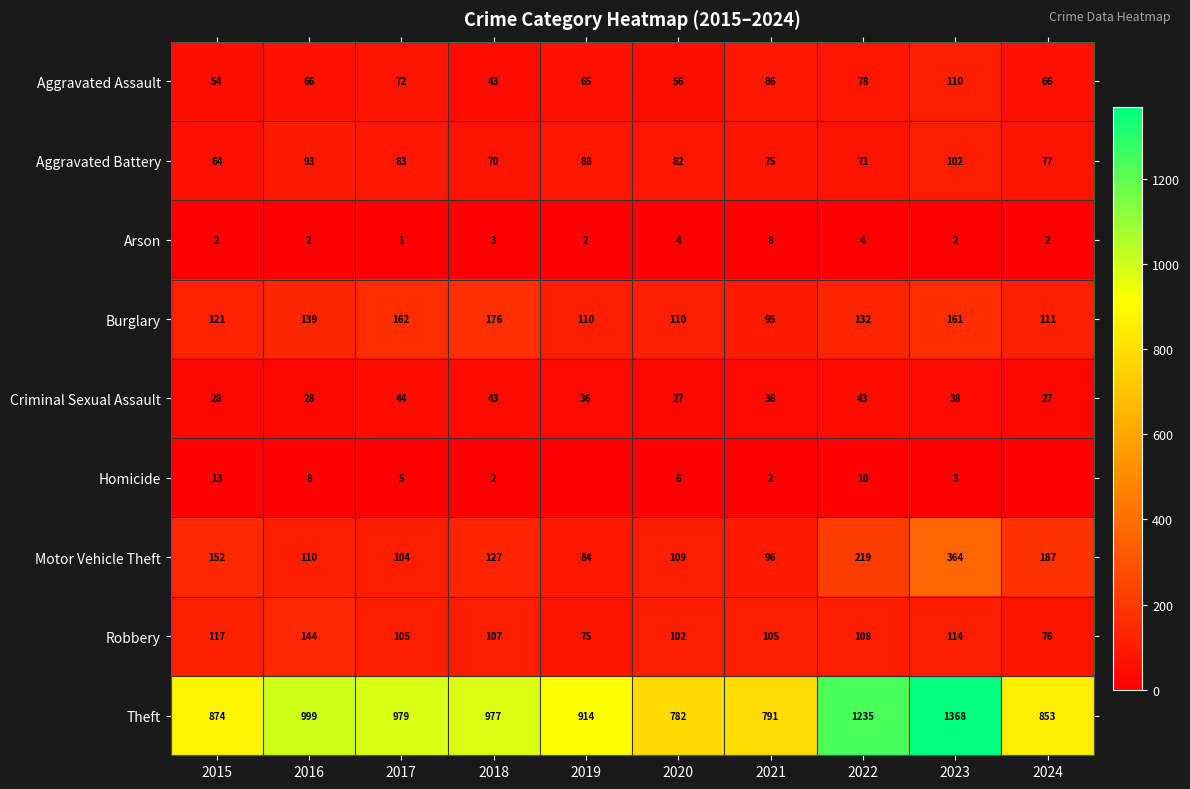

True or false: Burglary has a value of 290 at 2018.

False